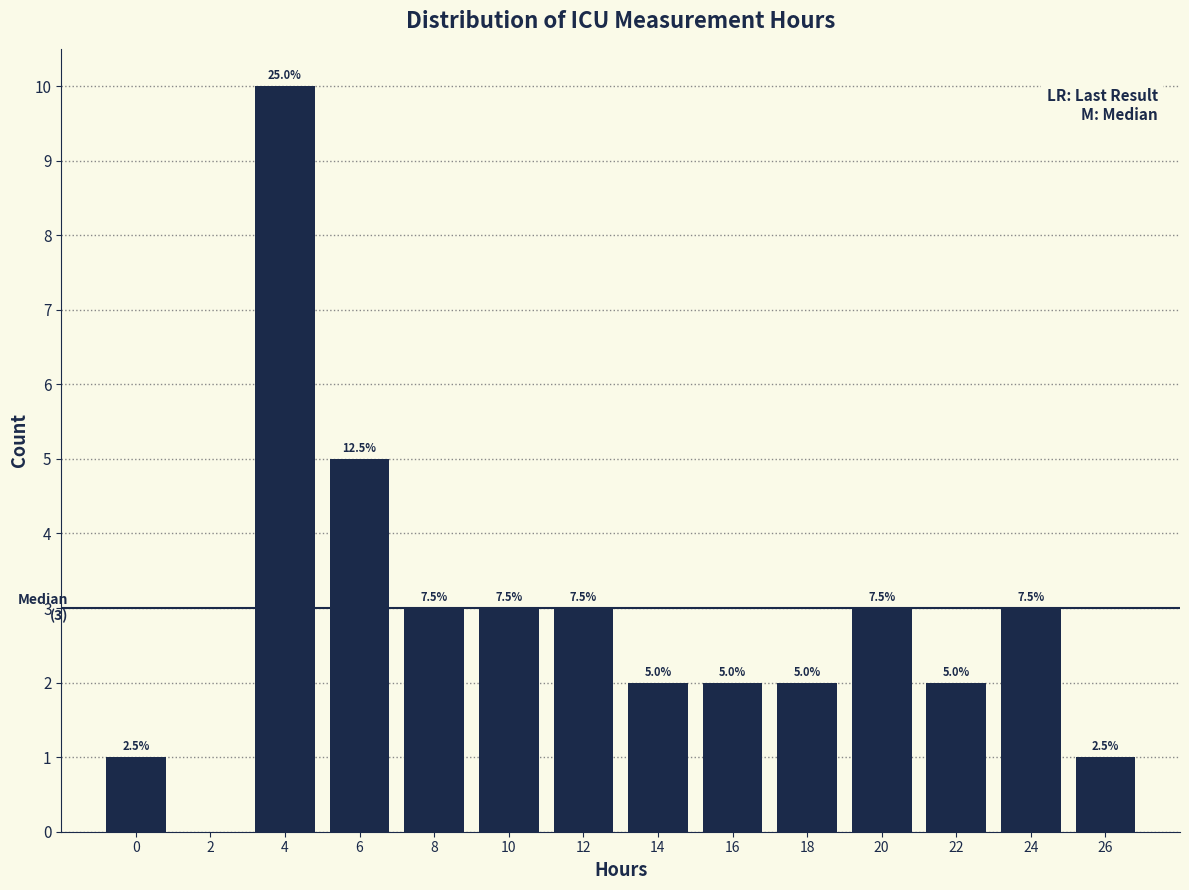

Are the bars horizontal?

No